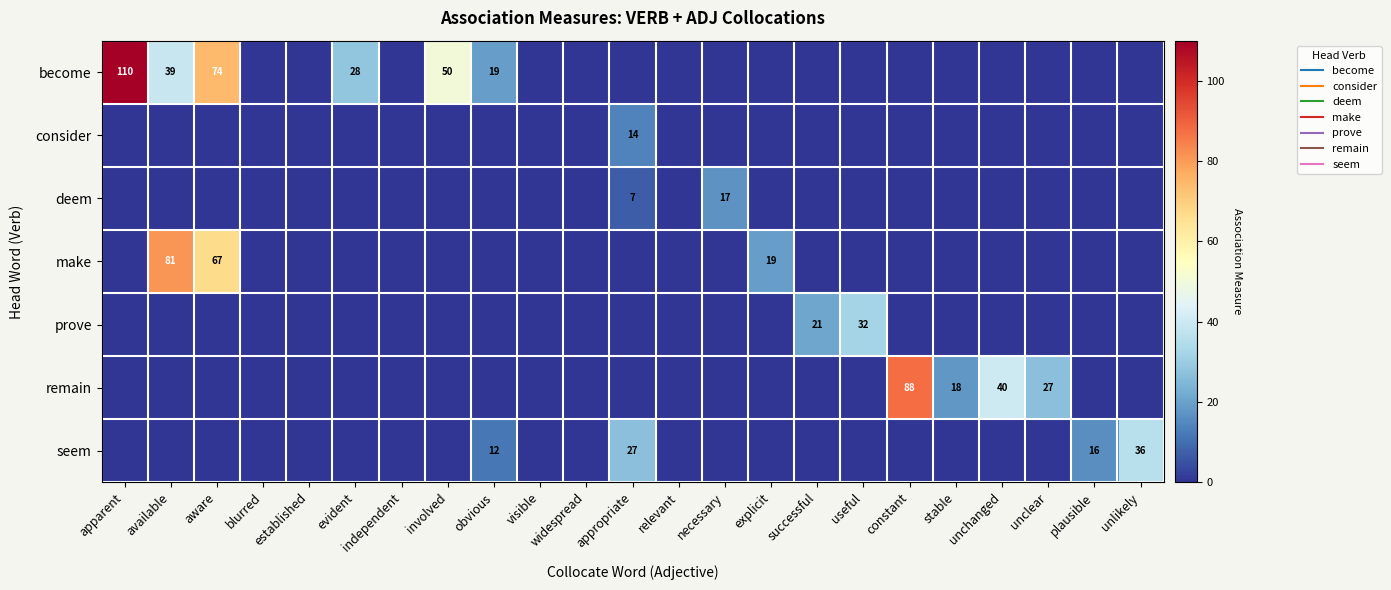

Which label corresponds to the smallest value in the chart?

blurred